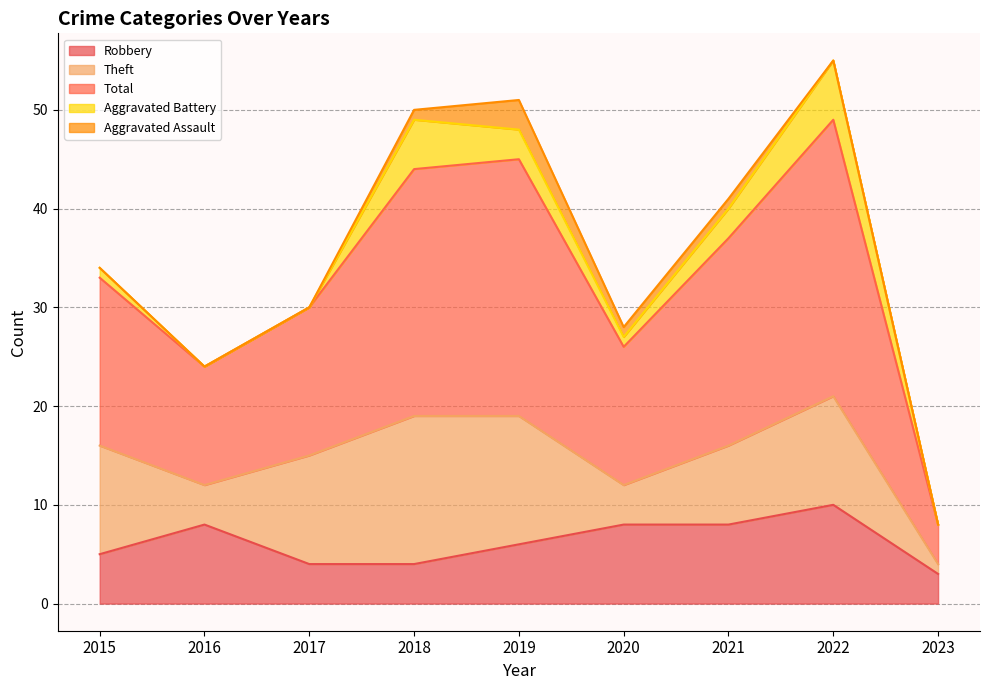

True or false: Theft has more than 0 interior local peaks.

True